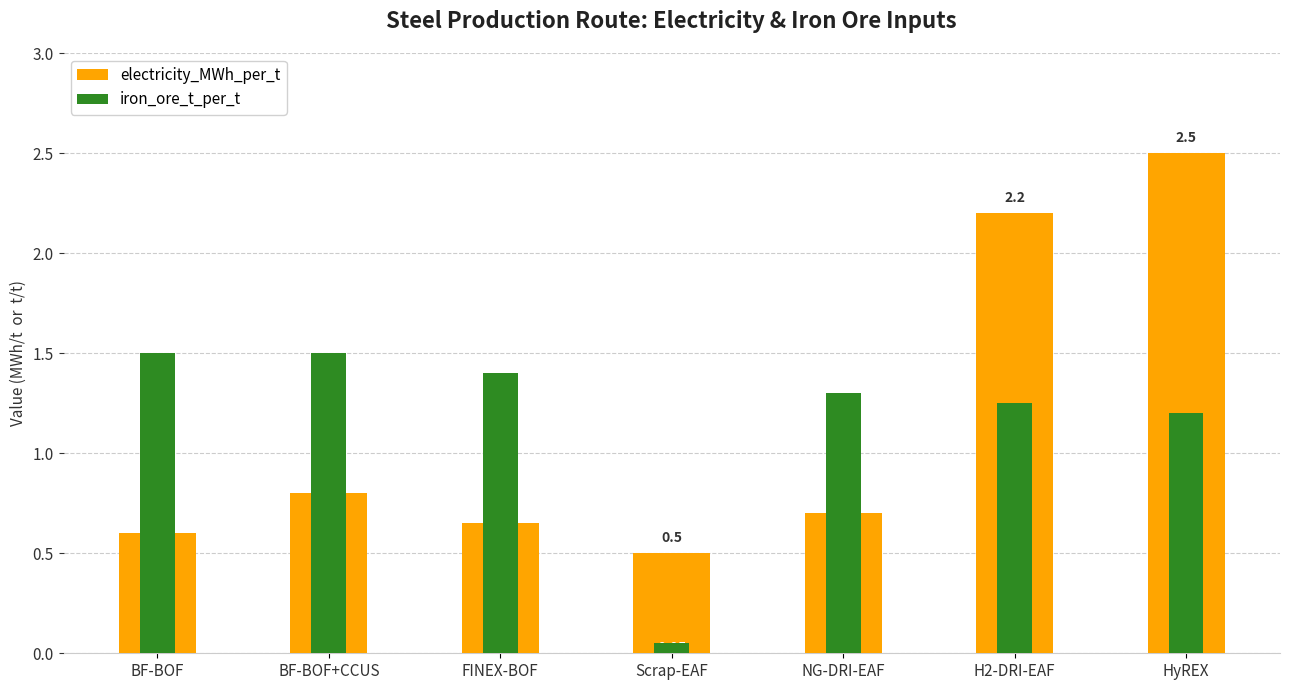

Rank the series at NG-DRI-EAF from highest to lowest value.

iron_ore_t_per_t, electricity_MWh_per_t